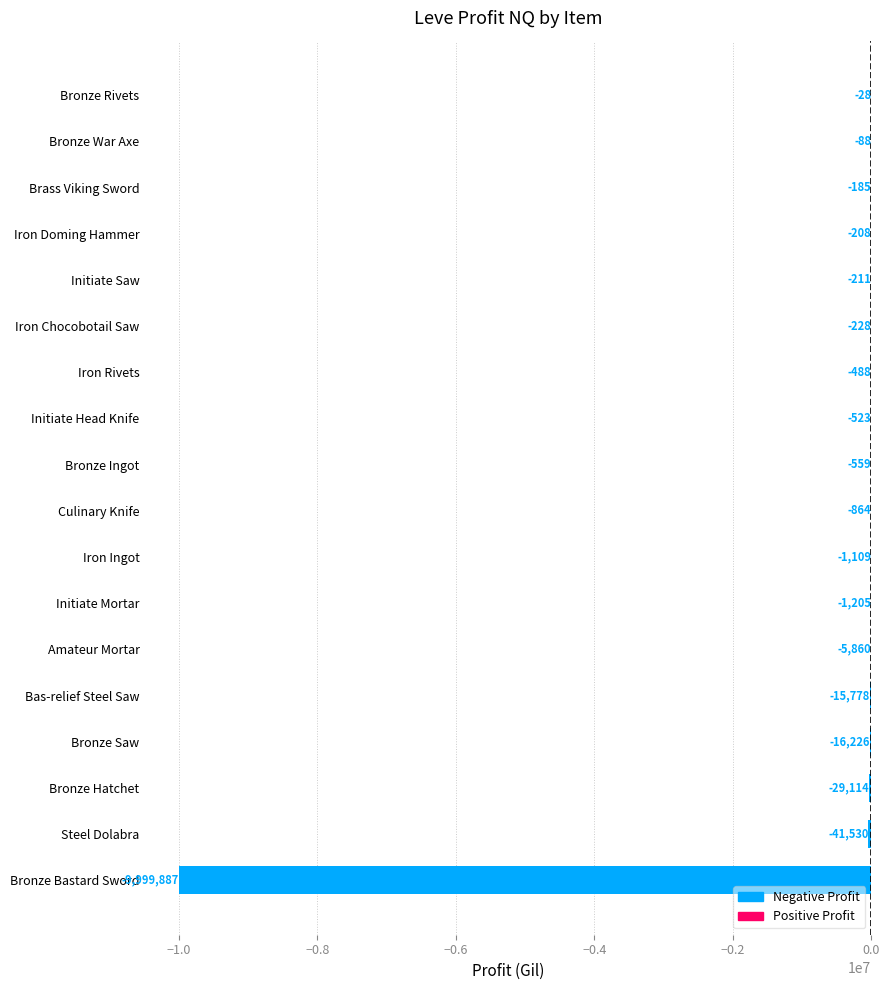

Which category has the highest value across all series?

Bronze Rivets